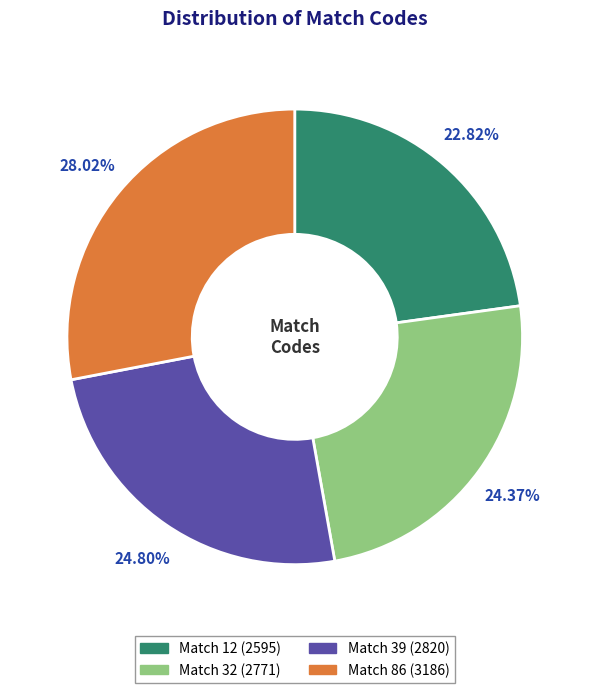

Which has a higher value, Match 12 or Match 39?

Match 39